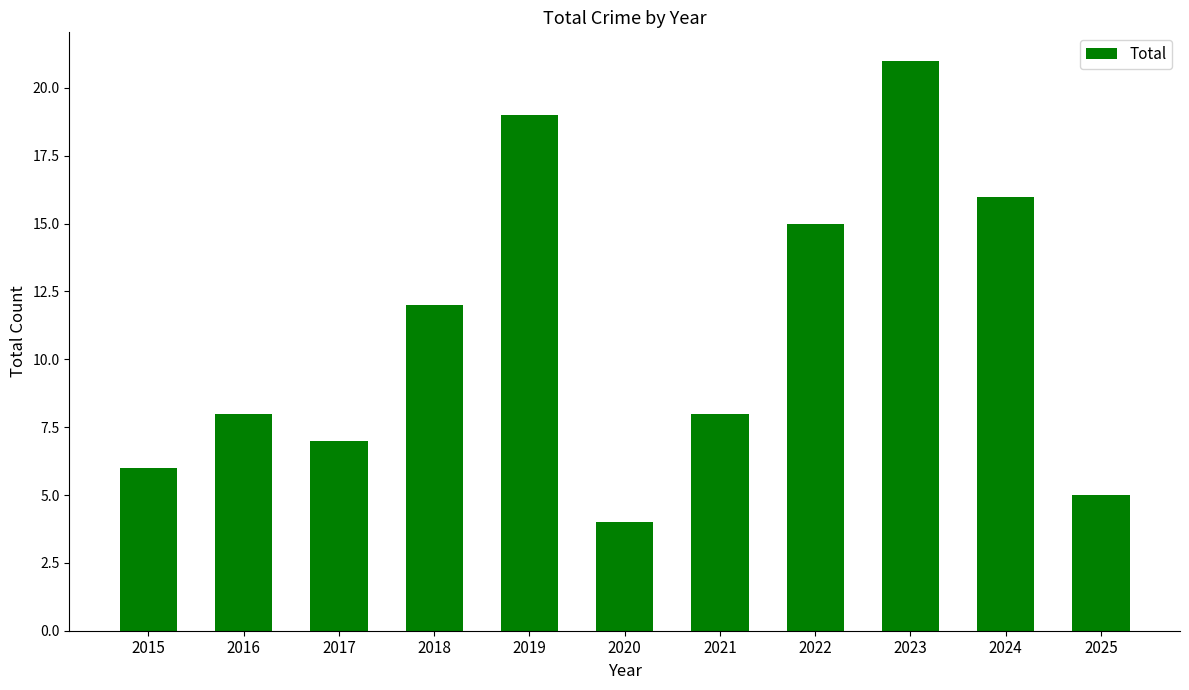

Between 2023 and 2020, which is larger?

2023